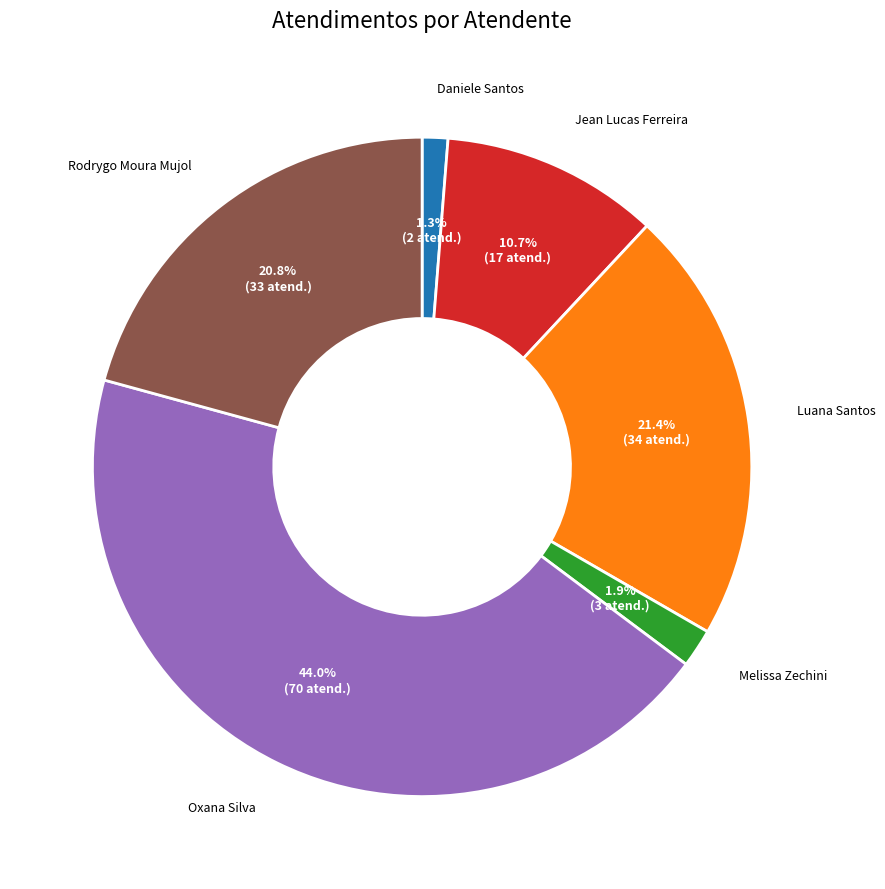

Does any single category account for the majority?

No